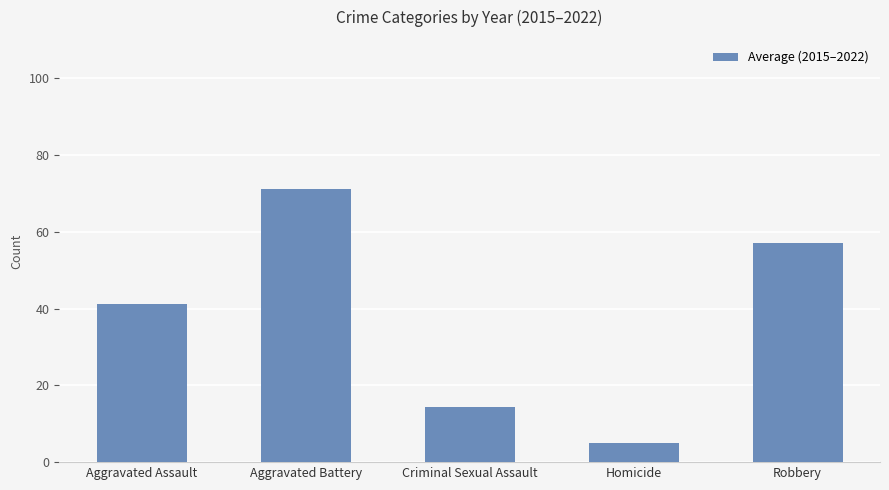

Which label corresponds to the largest value in the chart?

Aggravated Battery